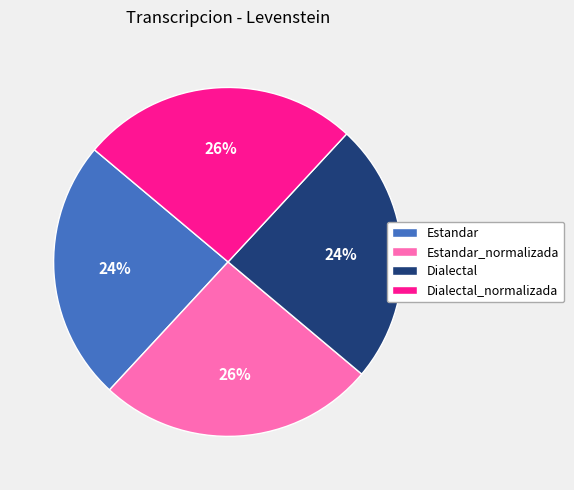

How many slices are in this pie chart?

4